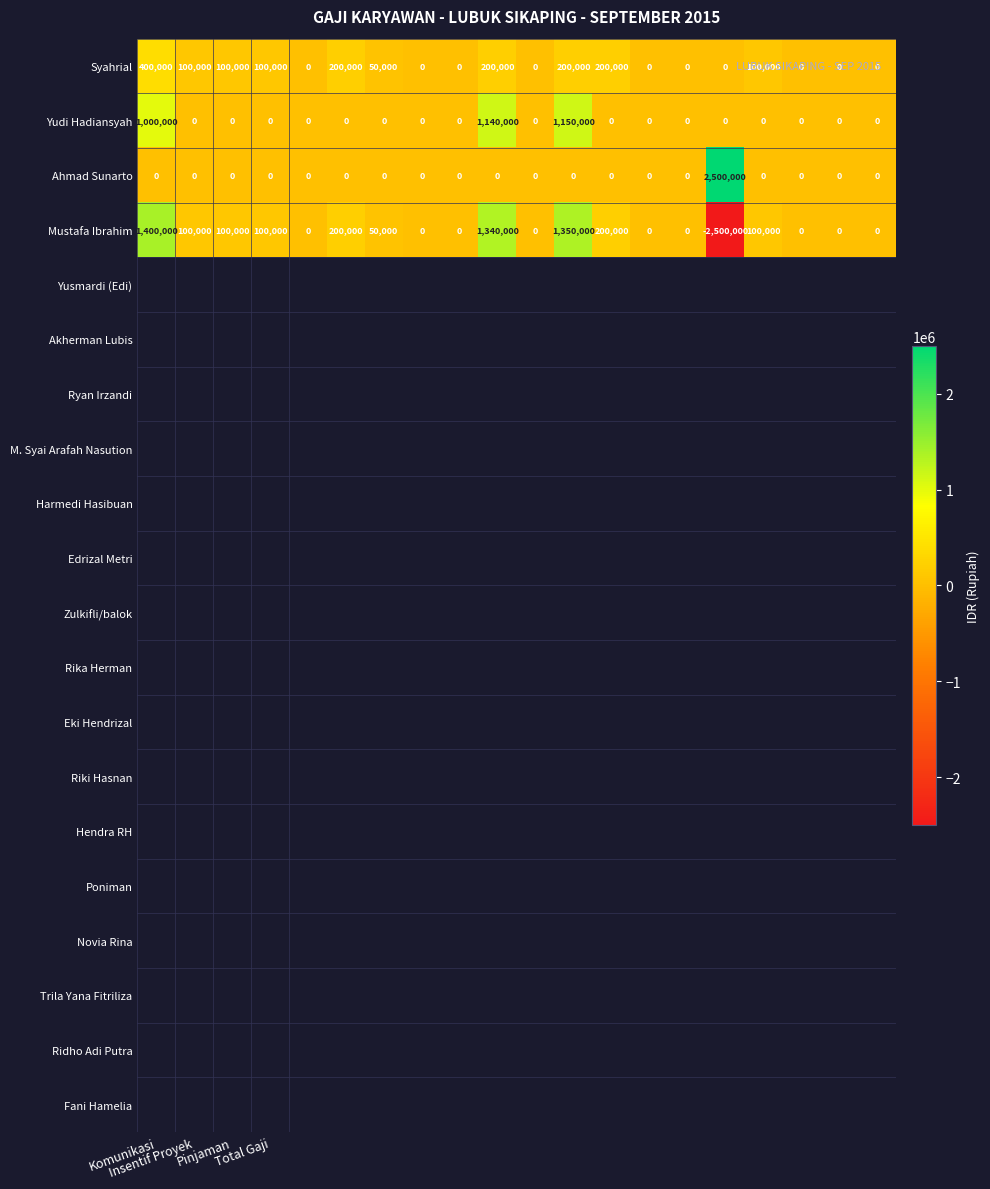

What is the highest value of the Ahmad Sunarto series?

2500000